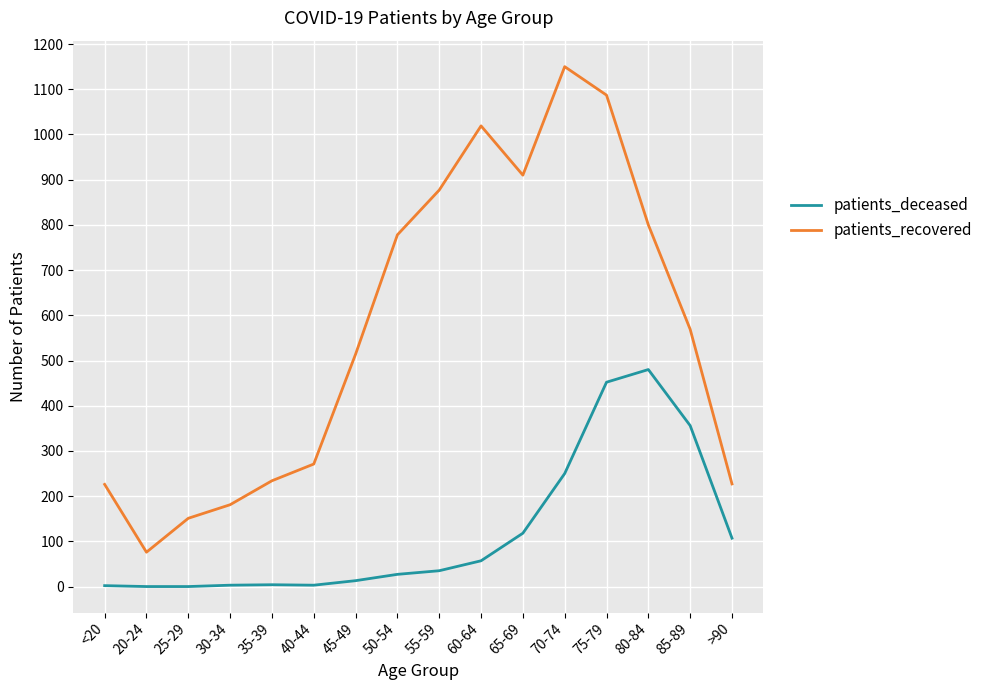

Where is the first local minimum for patients_recovered?

20-24